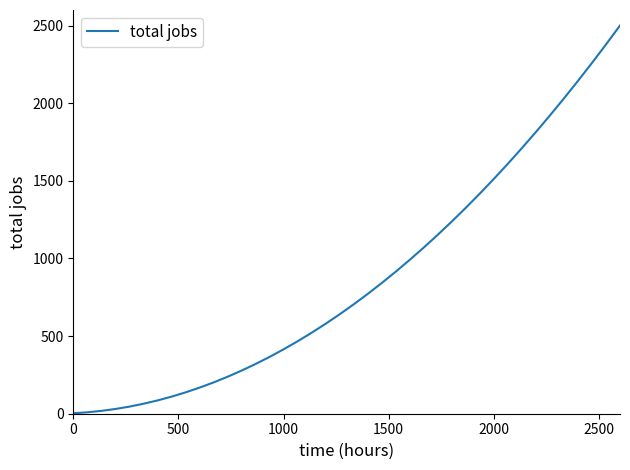

What is the greatest value displayed?

2500.0